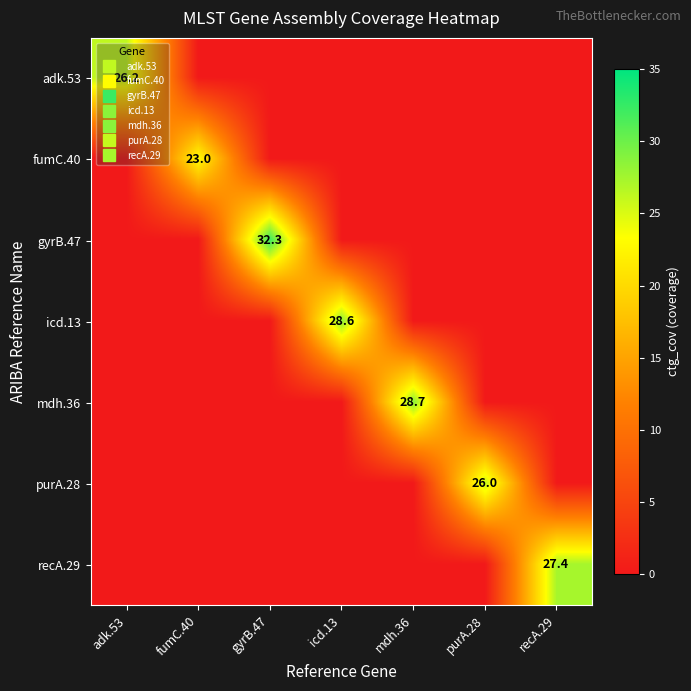

The fumC.40 series shows 11.1 at adk.53. True or false?

False